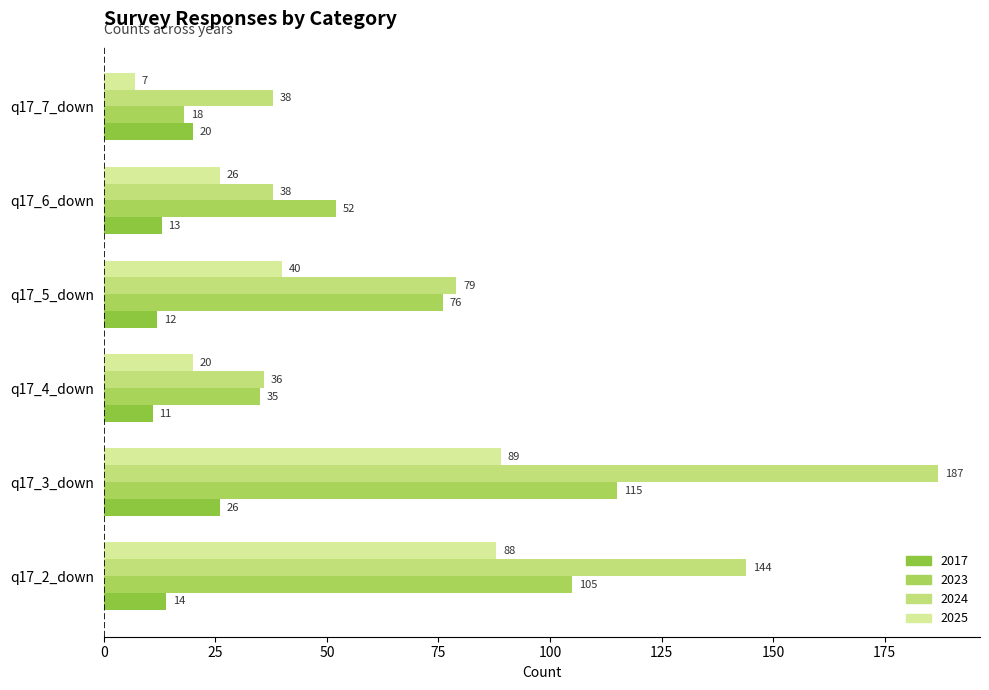

What value does the 2023 series have at q17_7_down?

18